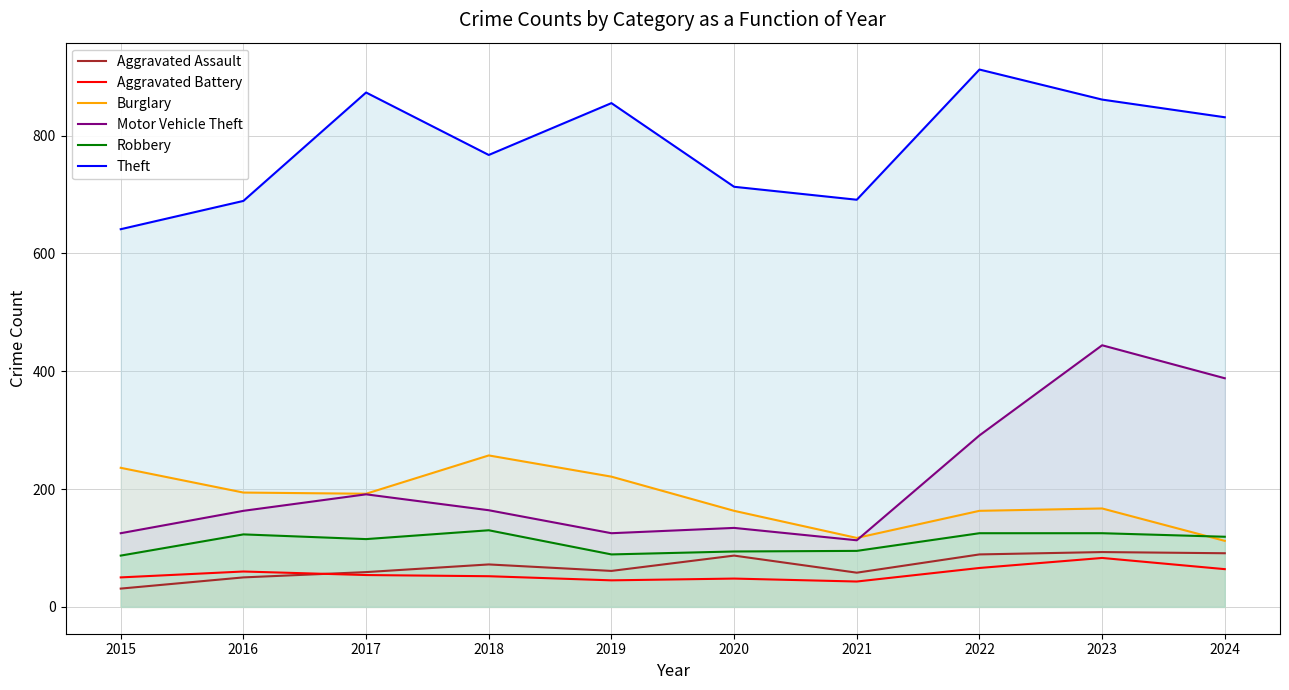

True or false: Theft has more than 1 points higher than both neighbors.

True